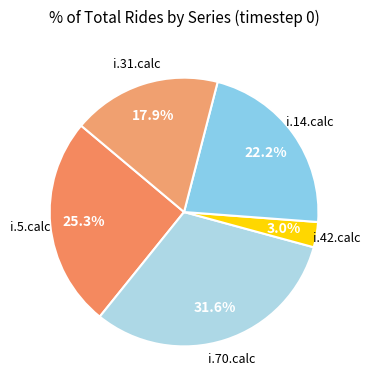

Count the number of slices in the pie.

5